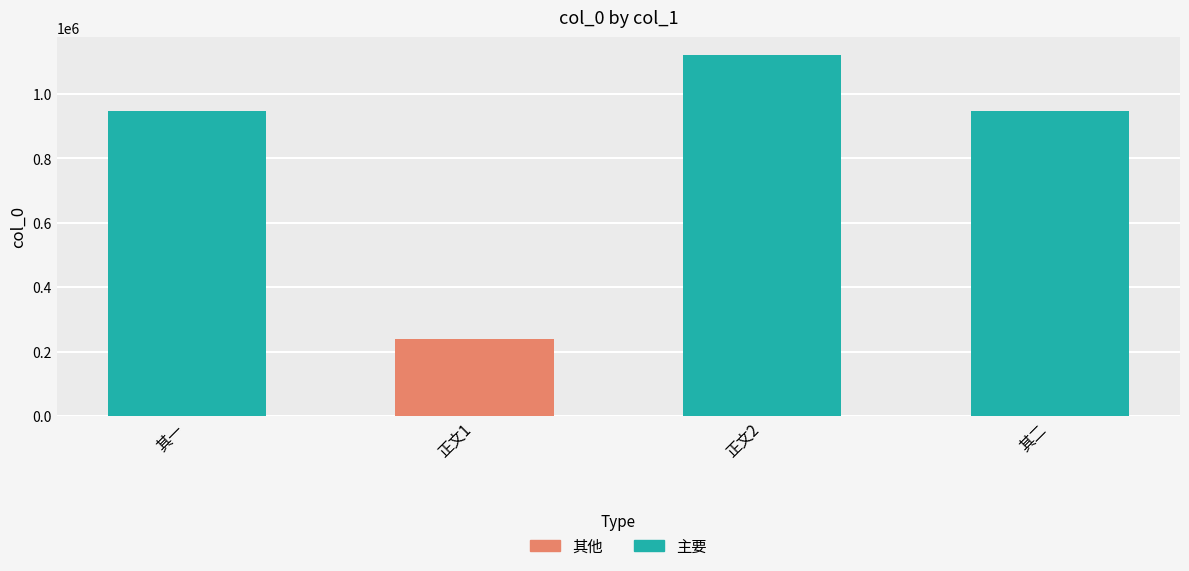

How many data points does each series have?

4